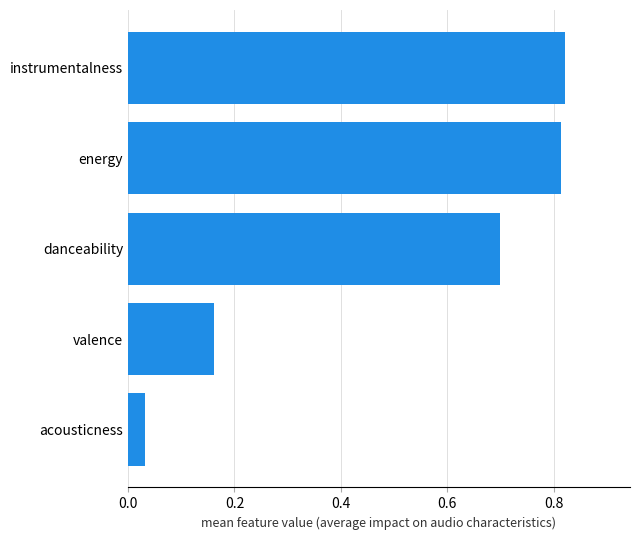

At which category does the chart reach its minimum across all series?

acousticness